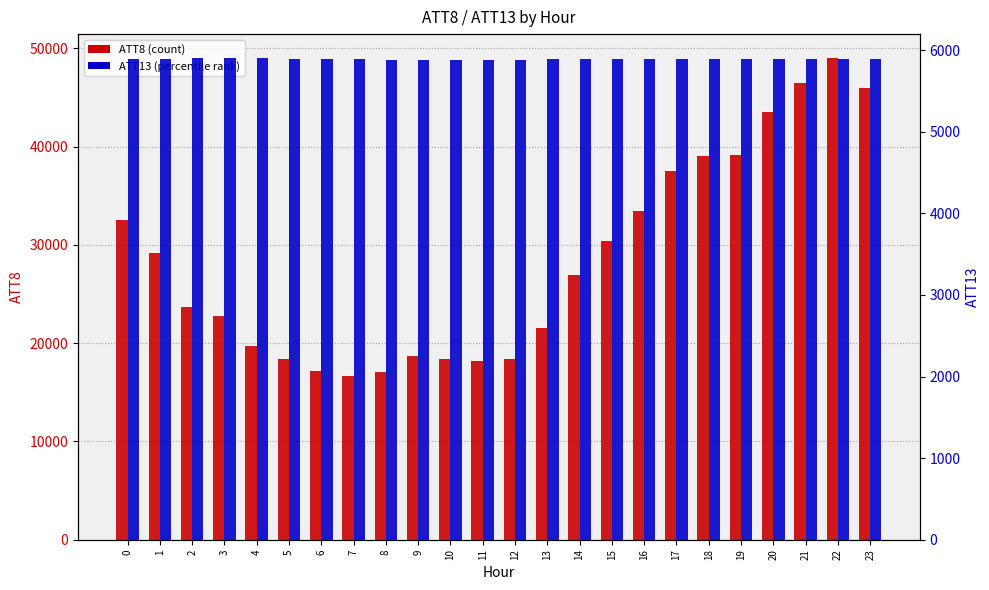

The value of ATT8 at 2 is 32760.6. True or false?

False